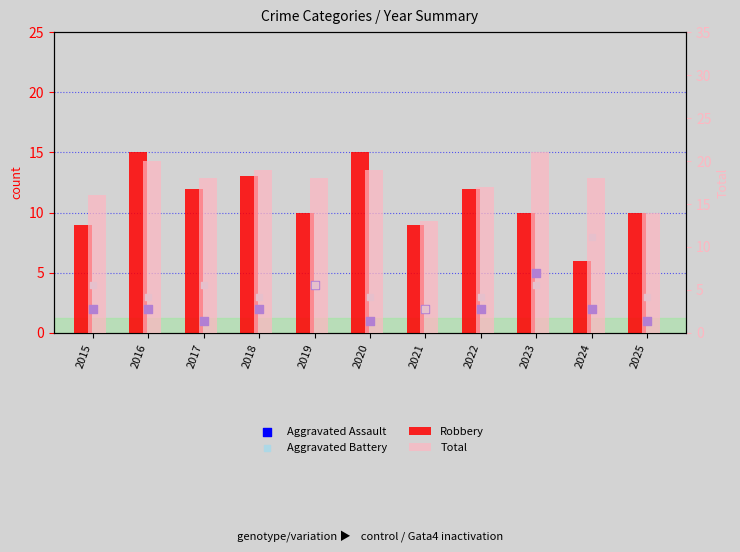

Which series reaches the minimum Y coordinate?

Aggravated Assault